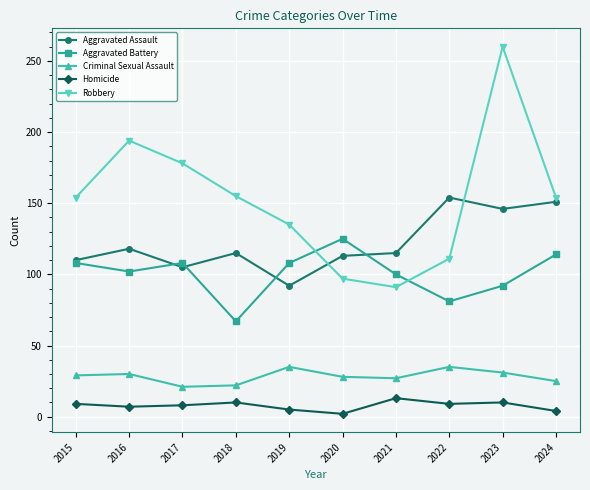

What is the value of the Criminal Sexual Assault point at the 1st from the left?

29